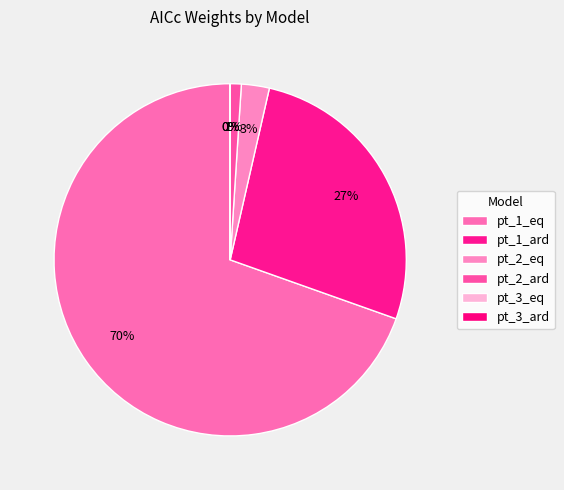

Count the number of slices in the pie.

6